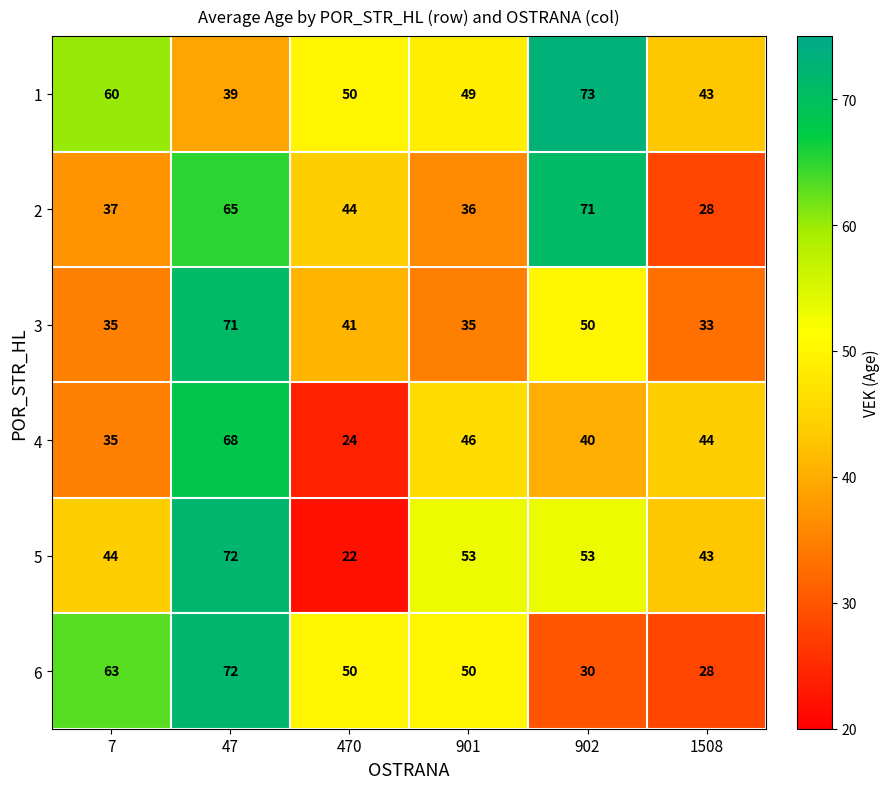

List the labels in order of 2 value, smallest first.

1508, 901, 7, 470, 47, 902